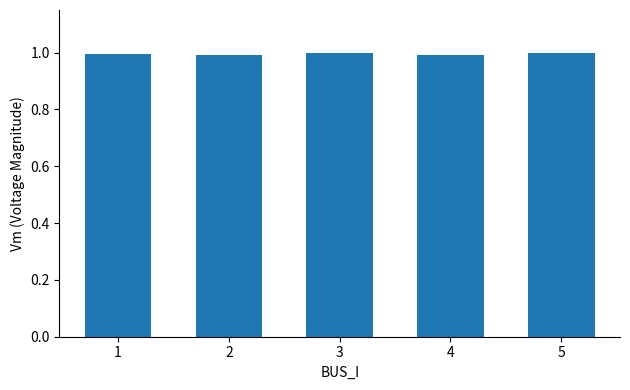

What is the average value?

1.0